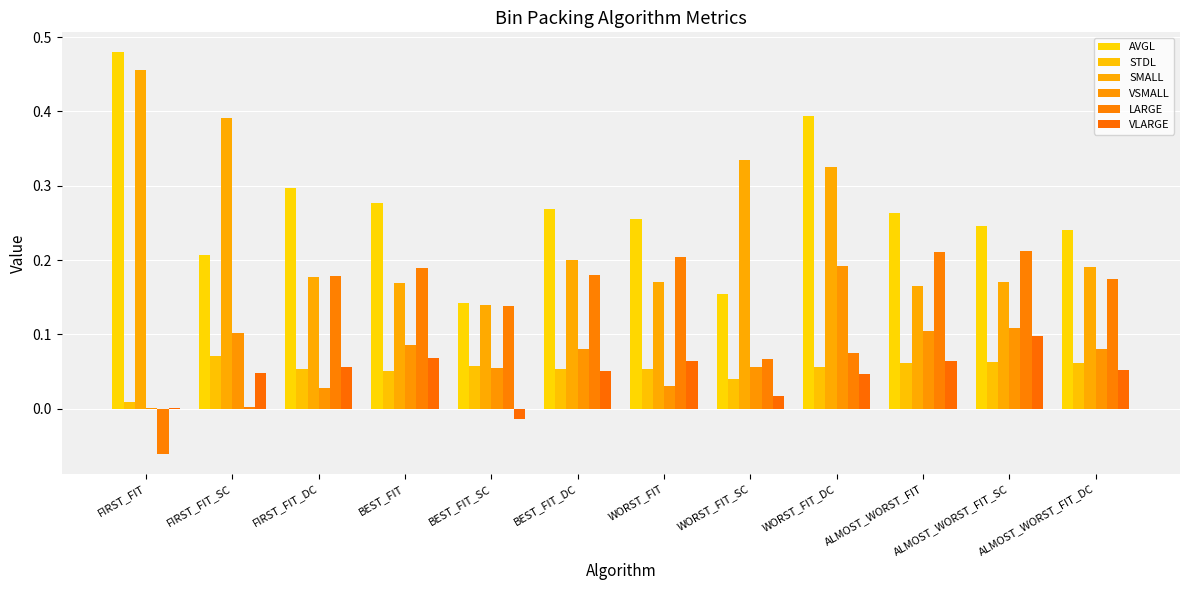

At which category is the sum across all series the highest?

WORST_FIT_DC